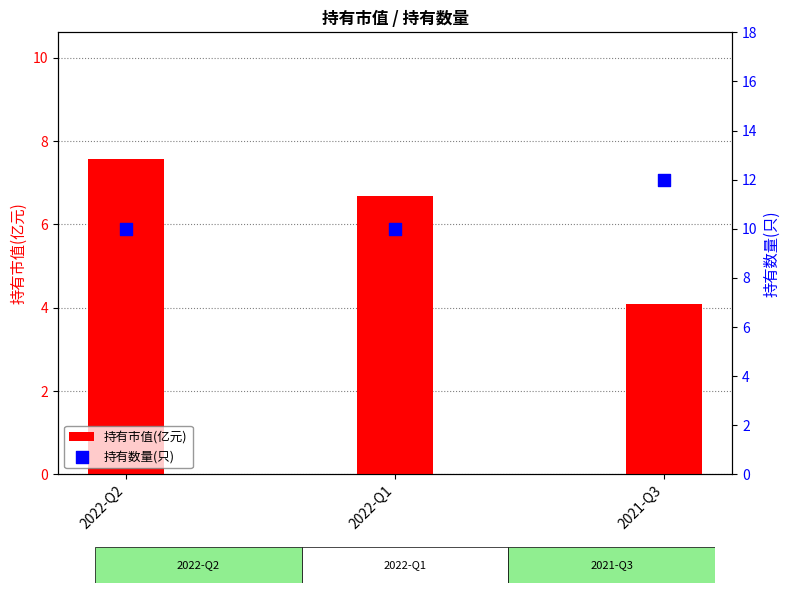

Which series has the widest spread of Y values?

持有市值(亿元)